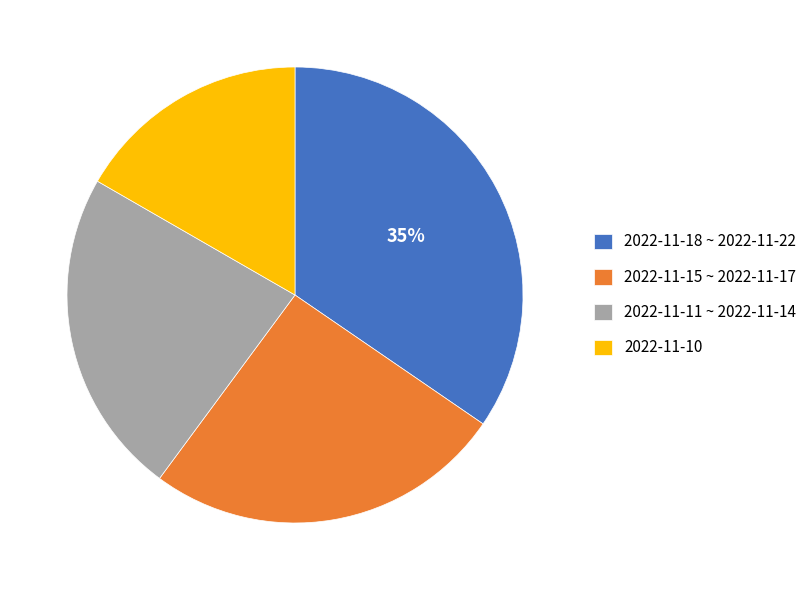

Approximately how many times larger is the value at 2022-11-11 ~ 2022-11-14 compared to 2022-11-18 ~ 2022-11-22?

0.7